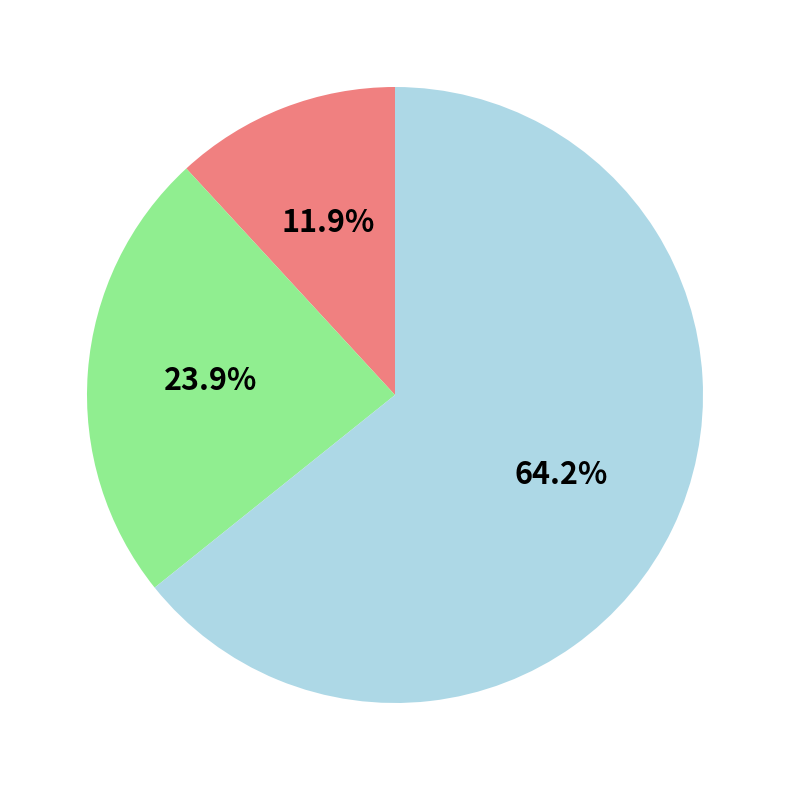

Does any single category account for the majority?

Yes